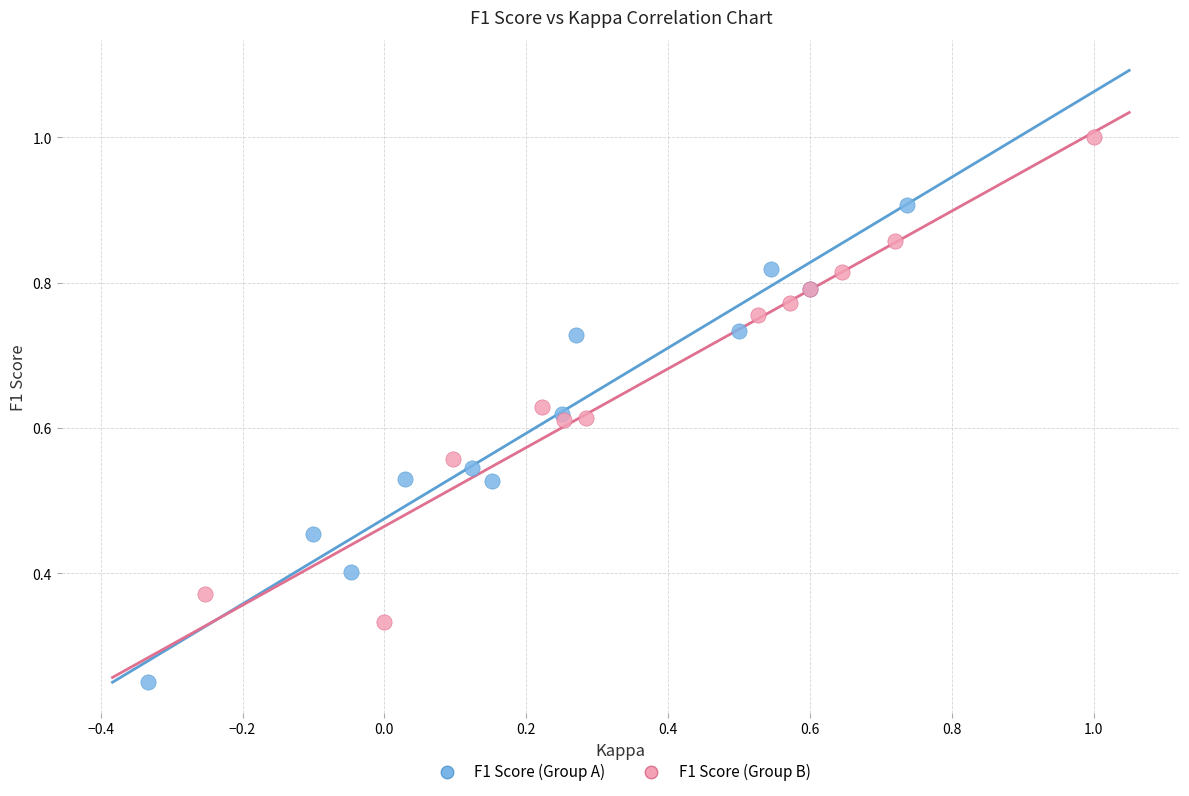

Which series reaches the maximum Y coordinate?

F1 Score (Group B)